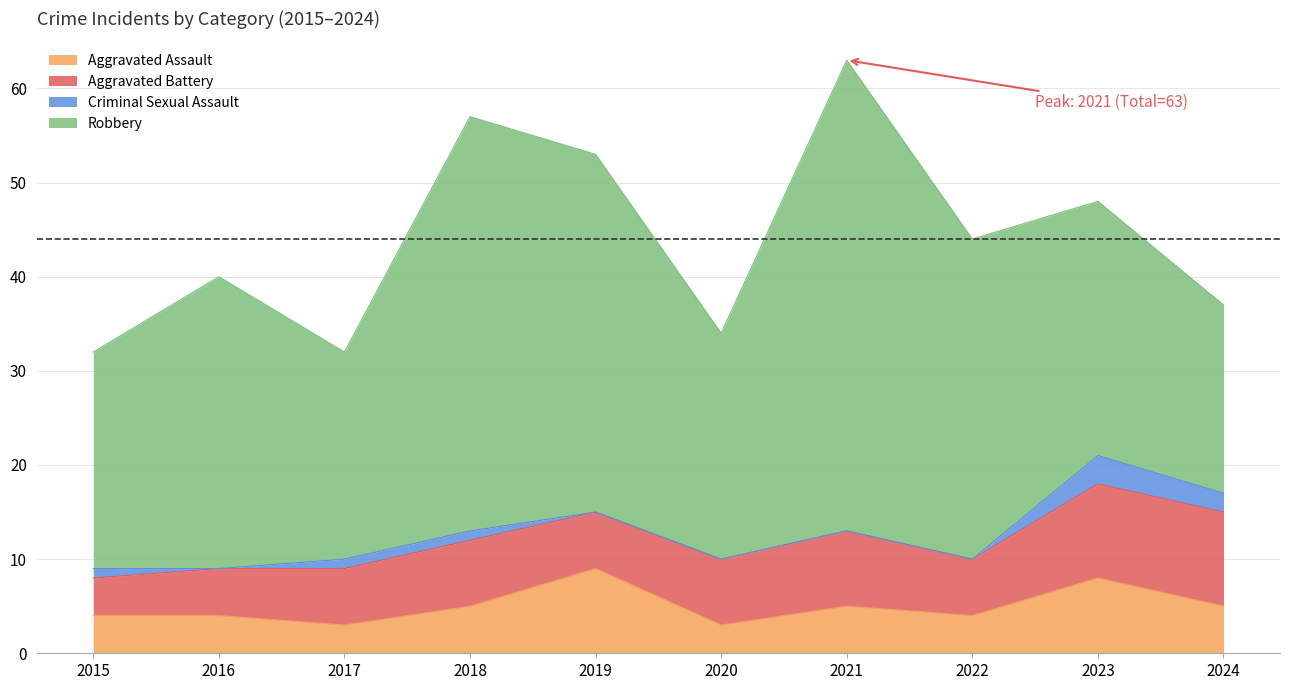

Reading right to left, transcribe all the data shown in this chart.

Aggravated Assault: 2024=5	2023=8	2022=4	2021=5	2020=3	2019=9	2018=5	2017=3	2016=4	2015=4
Aggravated Battery: 2024=10	2023=10	2022=6	2021=8	2020=7	2019=6	2018=7	2017=6	2016=5	2015=4
Criminal Sexual Assault: 2024=2	2023=3	2022=0	2021=0	2020=0	2019=0	2018=1	2017=1	2016=0	2015=1
Robbery: 2024=20	2023=27	2022=34	2021=50	2020=24	2019=38	2018=44	2017=22	2016=31	2015=23